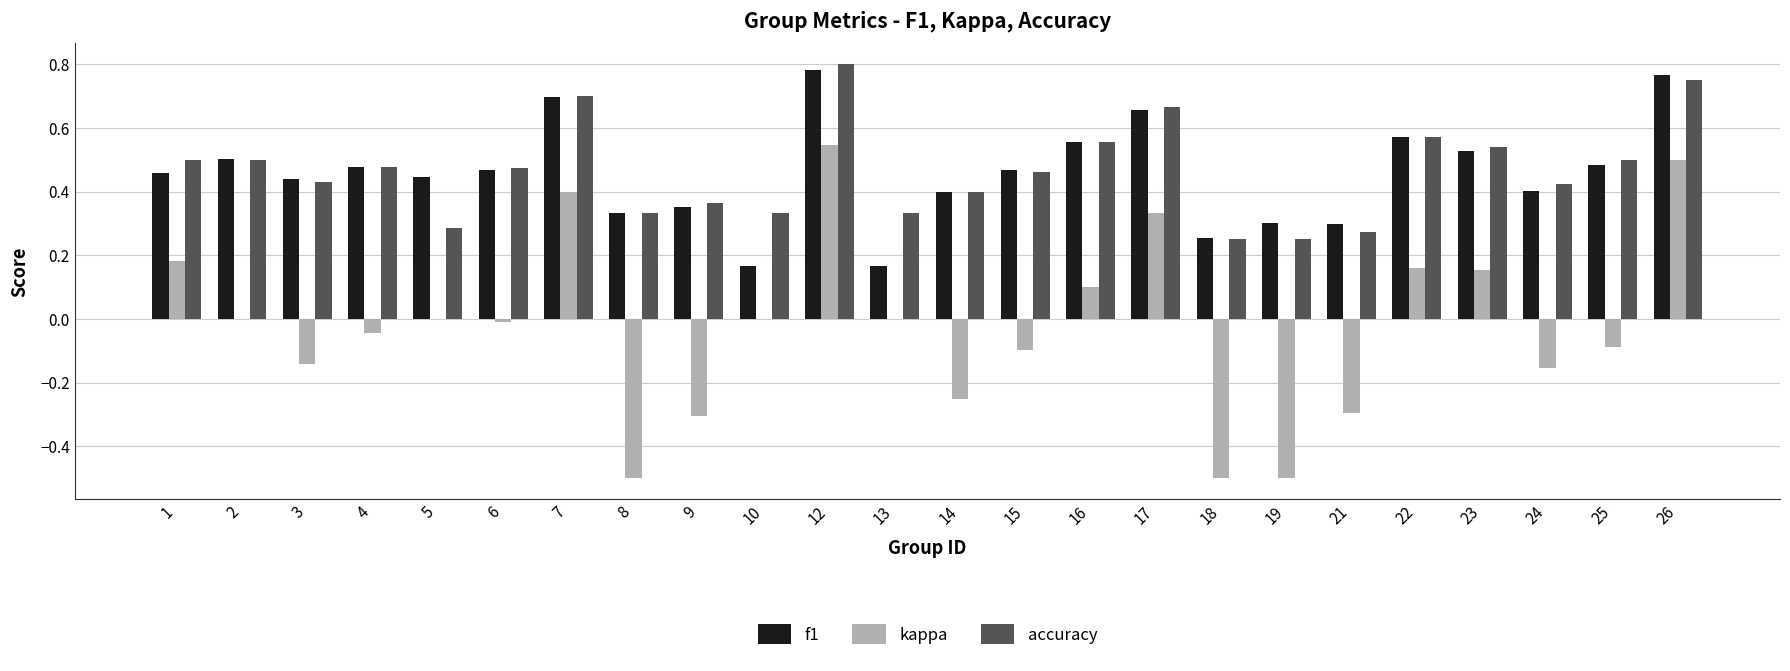

What are all the series names shown in the legend?

f1, kappa, accuracy